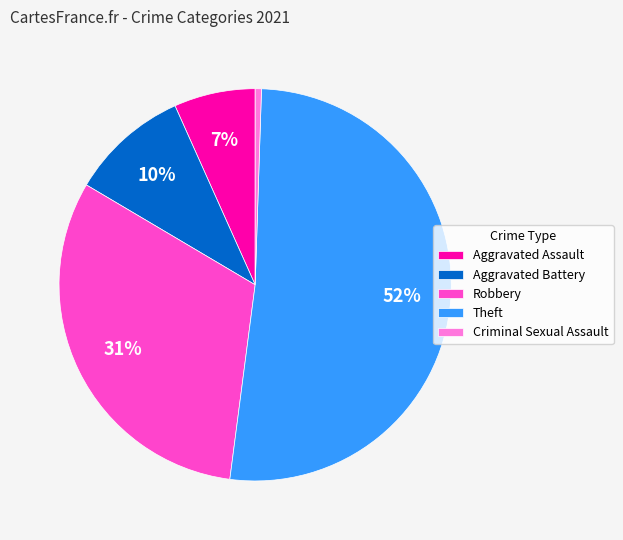

The Theft slice represents 44% of the pie. True or false?

False